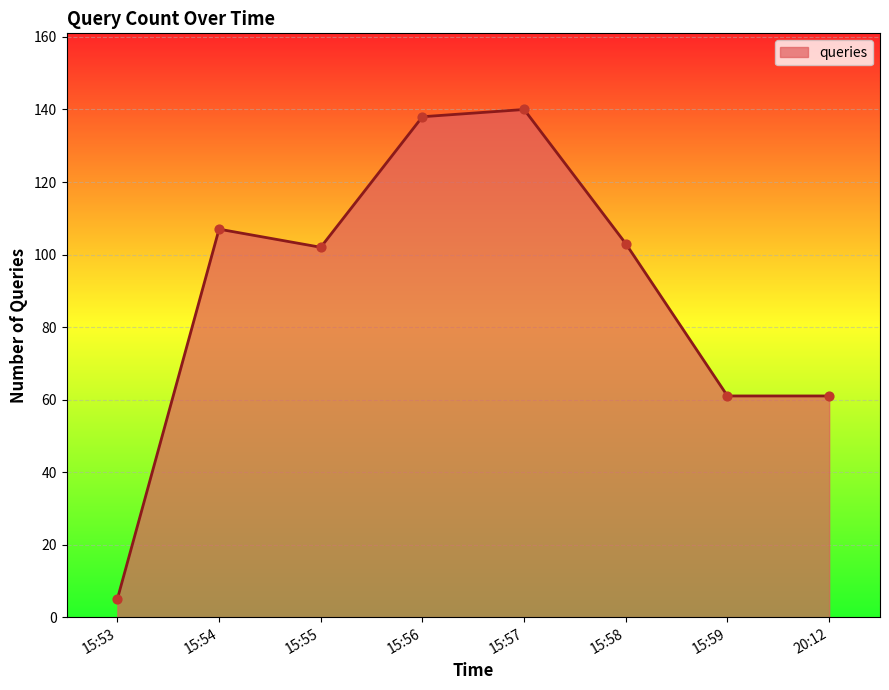

What is the change in value from 15:53 to 15:54?

+102